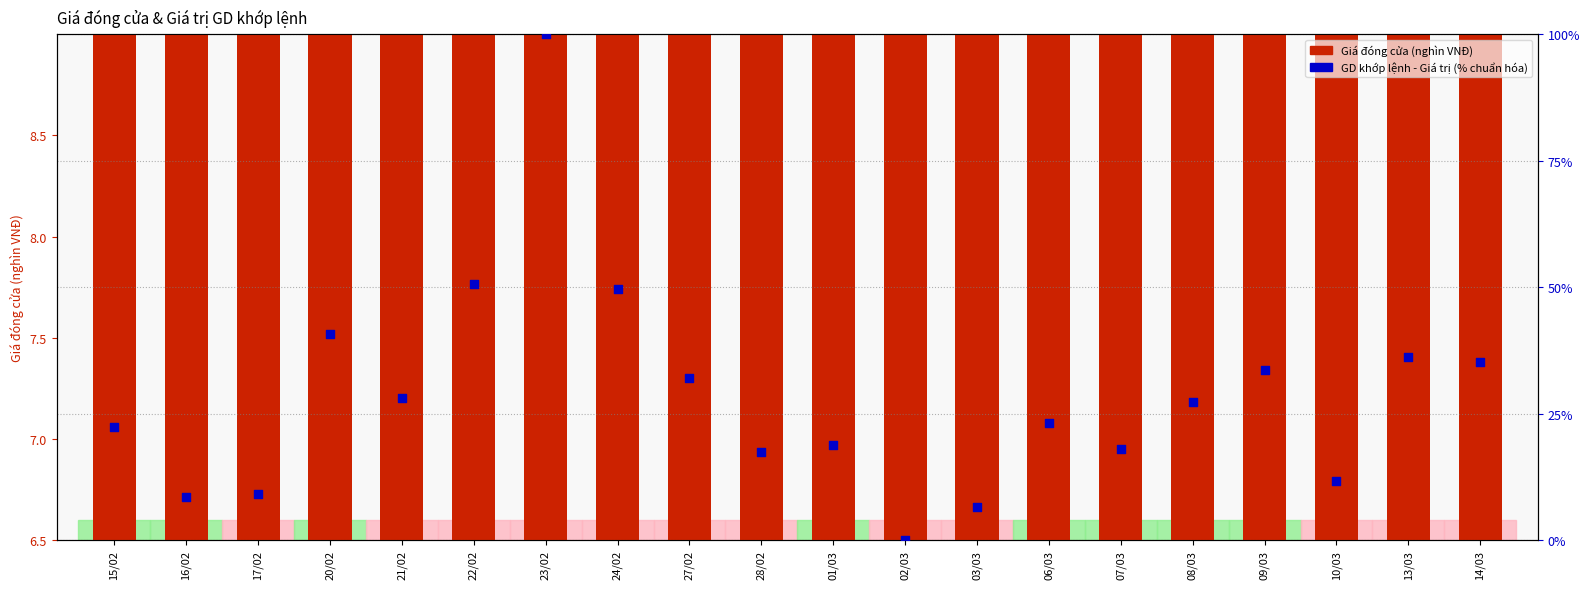

Which series reaches the maximum Y coordinate?

GD khớp lệnh - Giá trị (tỷ VNĐ)